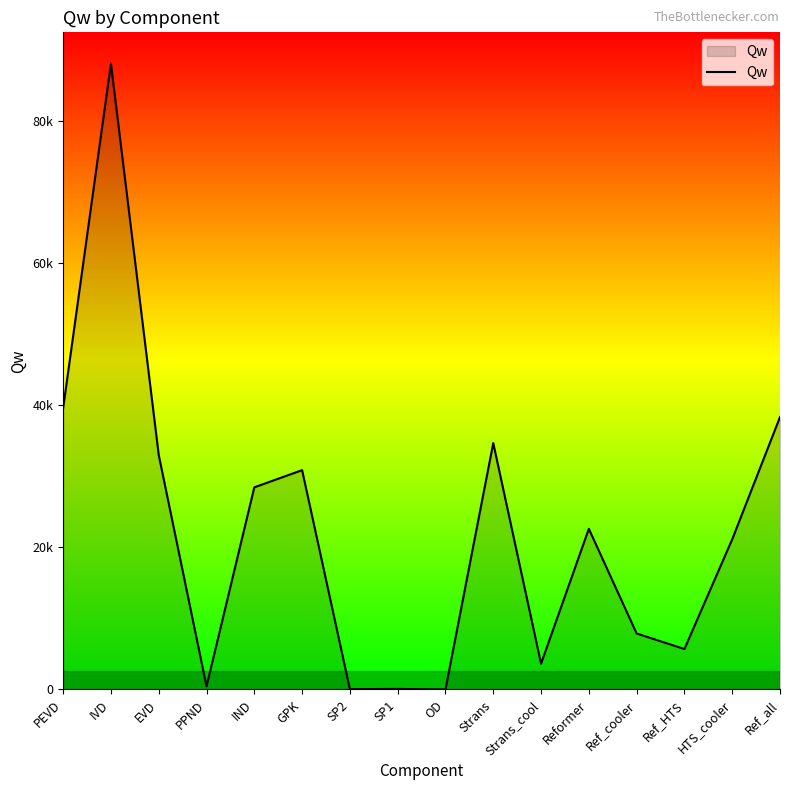

What is the minimum value shown in the chart?

6.7